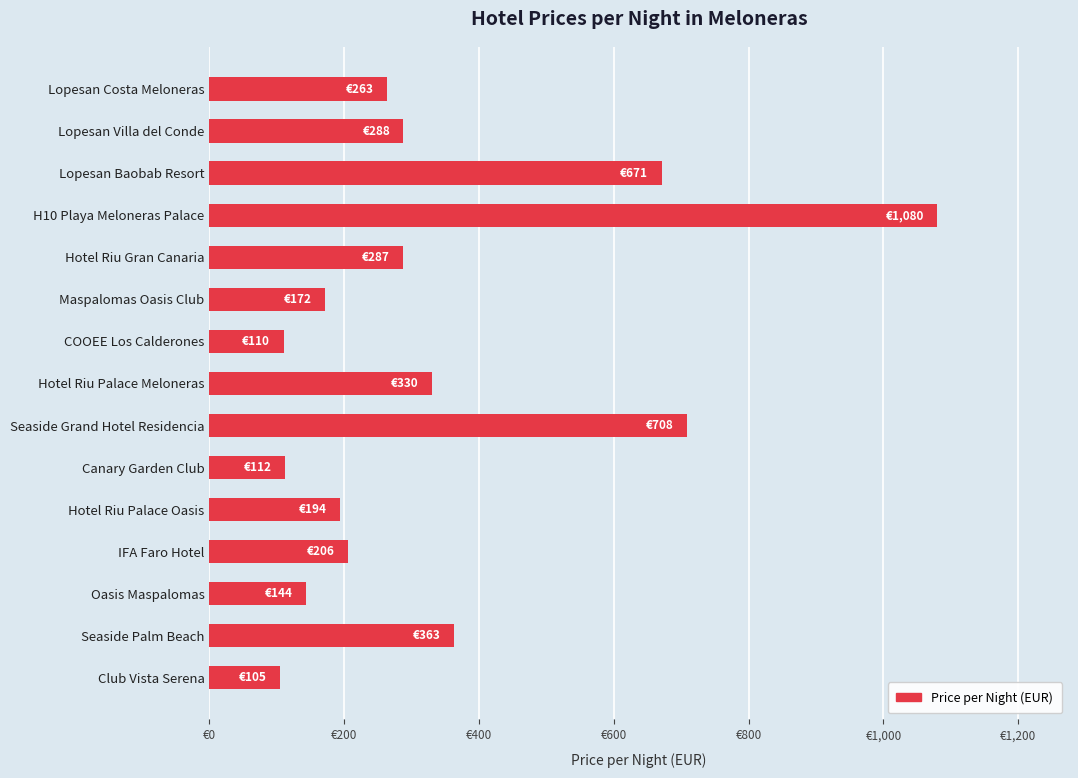

Are the bars horizontal?

Yes